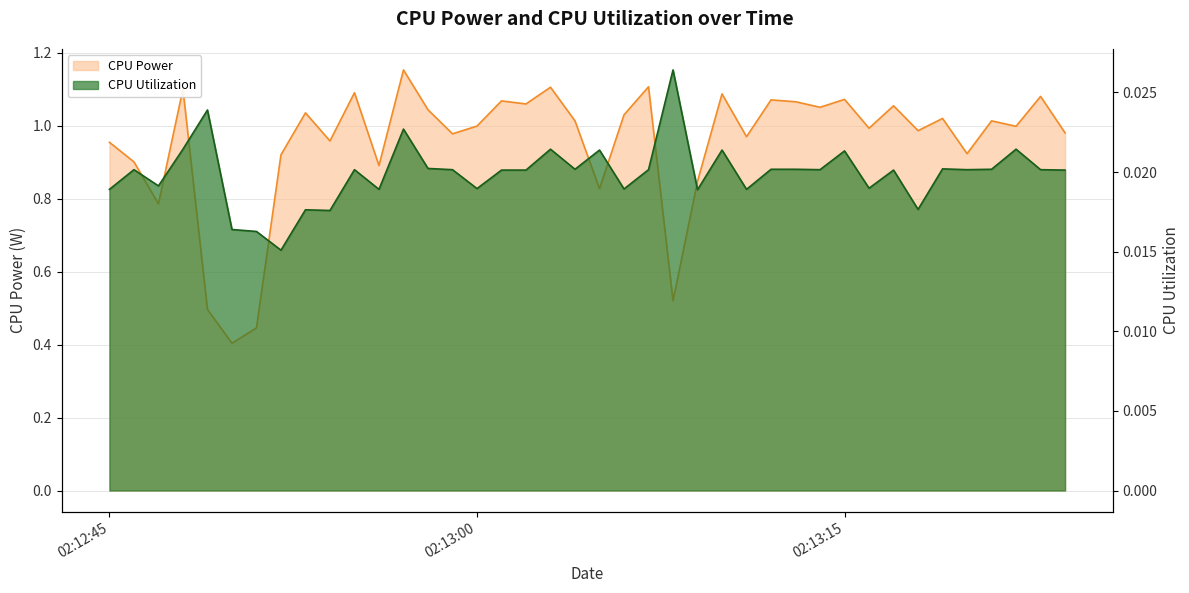

Where is CPU Power nearest to the value 0?

2025-04-10 02:12:50